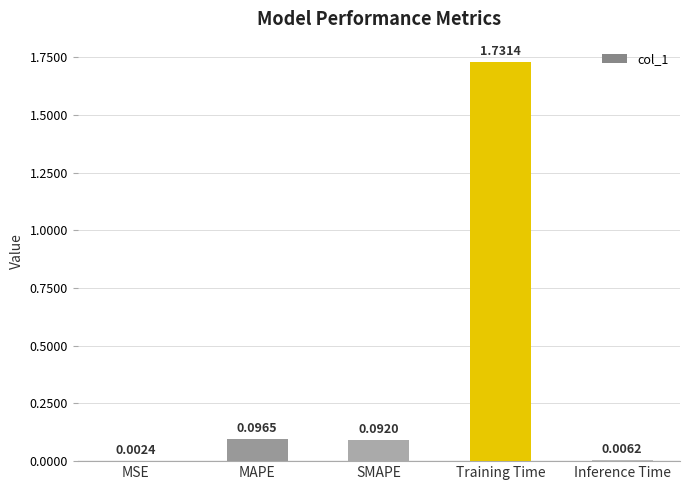

What is the sum of all values?

1.9